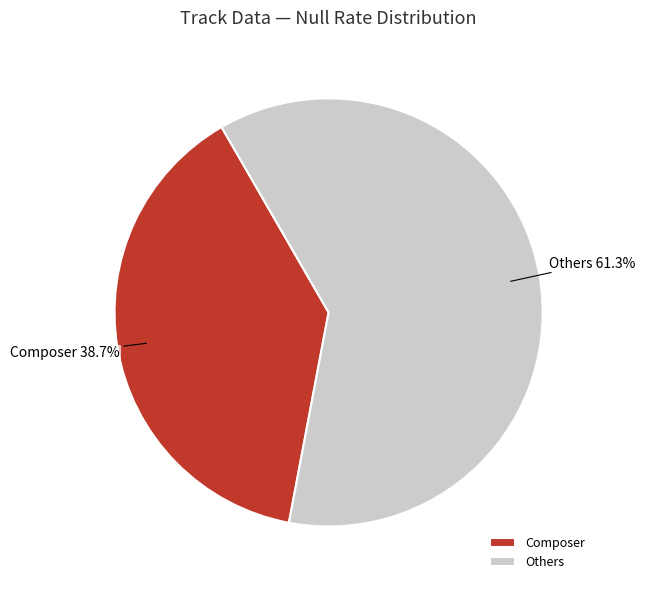

How many segments does this pie chart have?

2